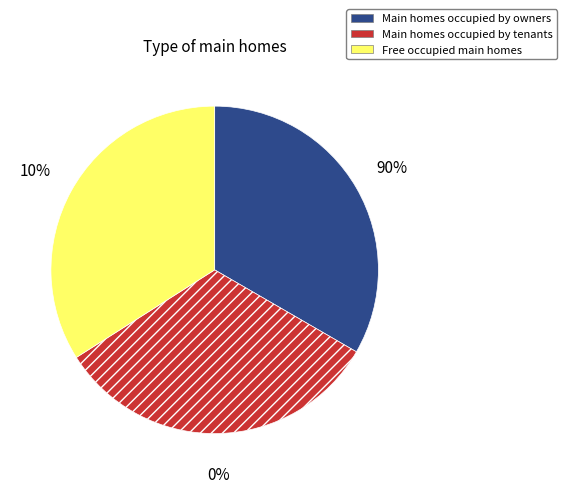

True or false: 2 accounts for 28% of the total.

False